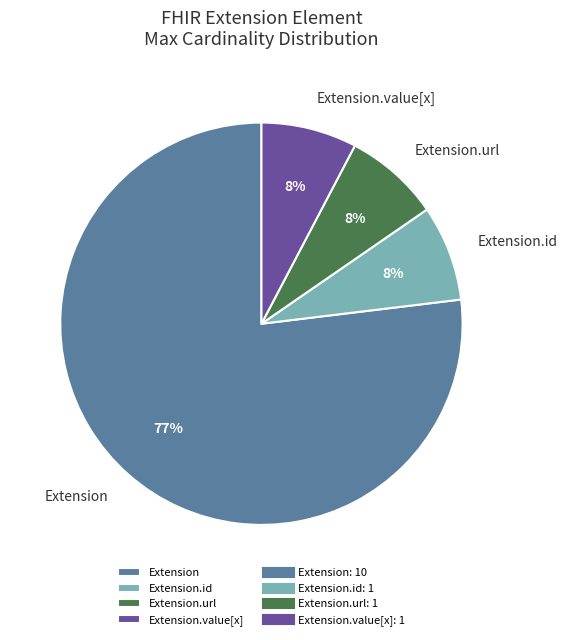

Does any single category account for the majority?

Yes